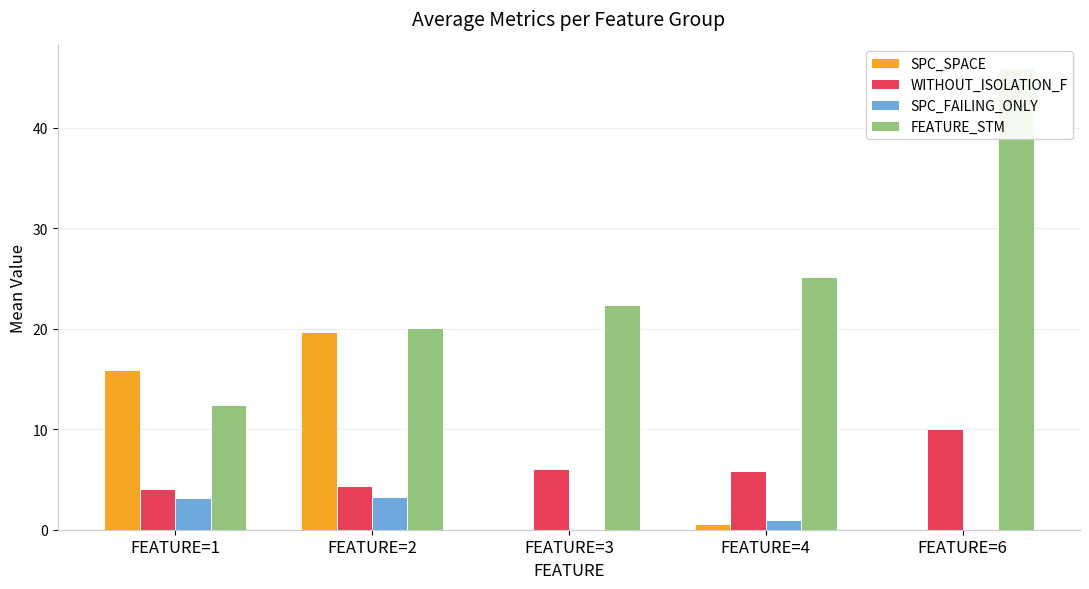

What is the maximum value shown in the chart?

46.0